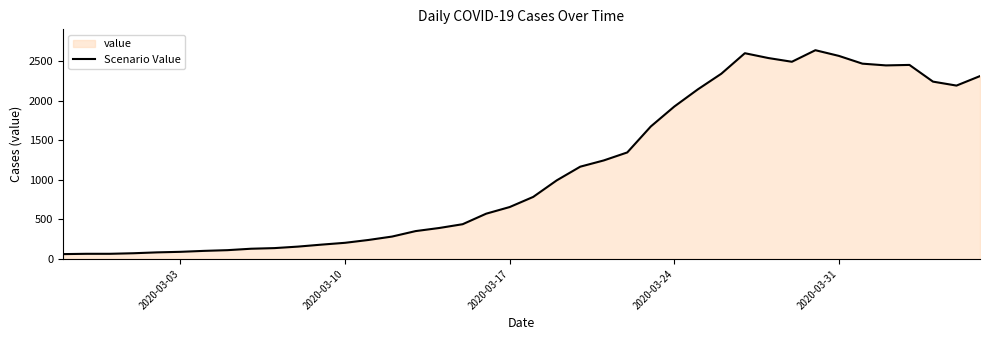

What is the maximum value shown in the chart?

2638